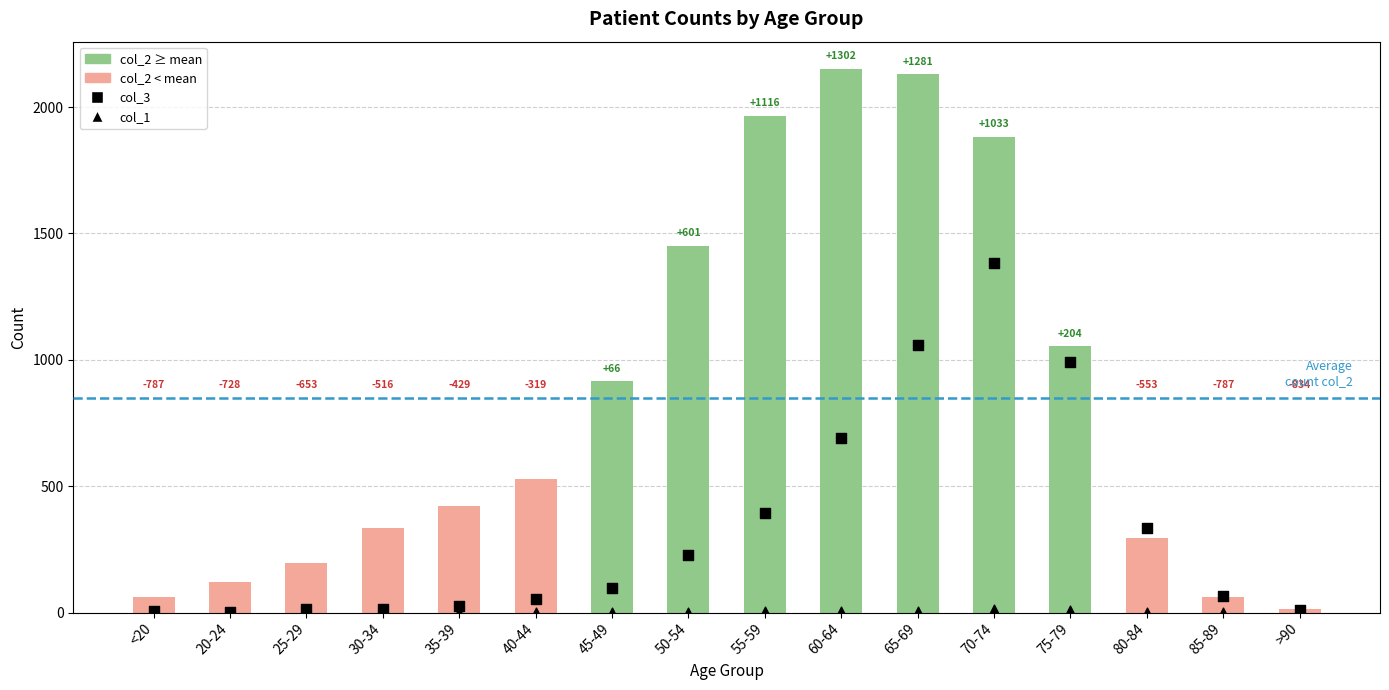

At which category is the sum across all series the highest?

70-74